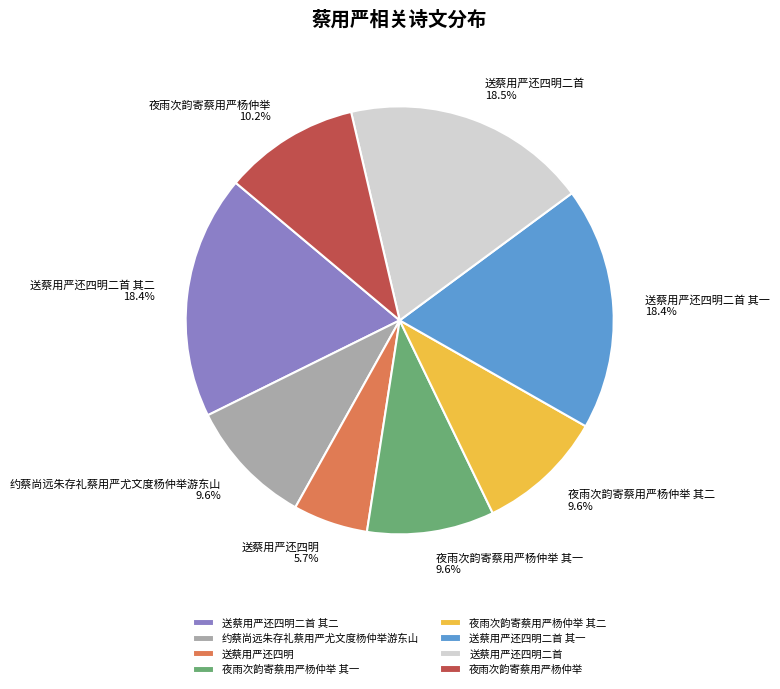

Do 夜雨次韵寄蔡用严杨仲举 其二 and 约蔡尚远朱存礼蔡用严尤文度杨仲举游东山 together represent more than half of the pie?

No